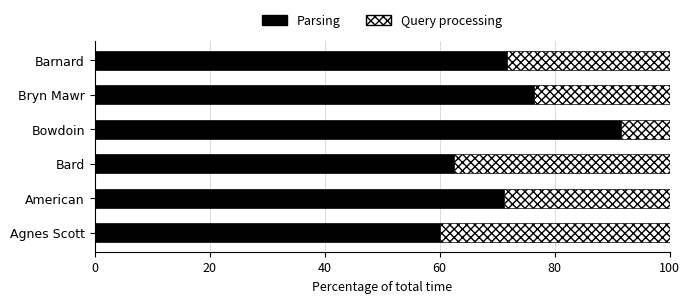

Read the Parsing value at Bryn Mawr.

76.5